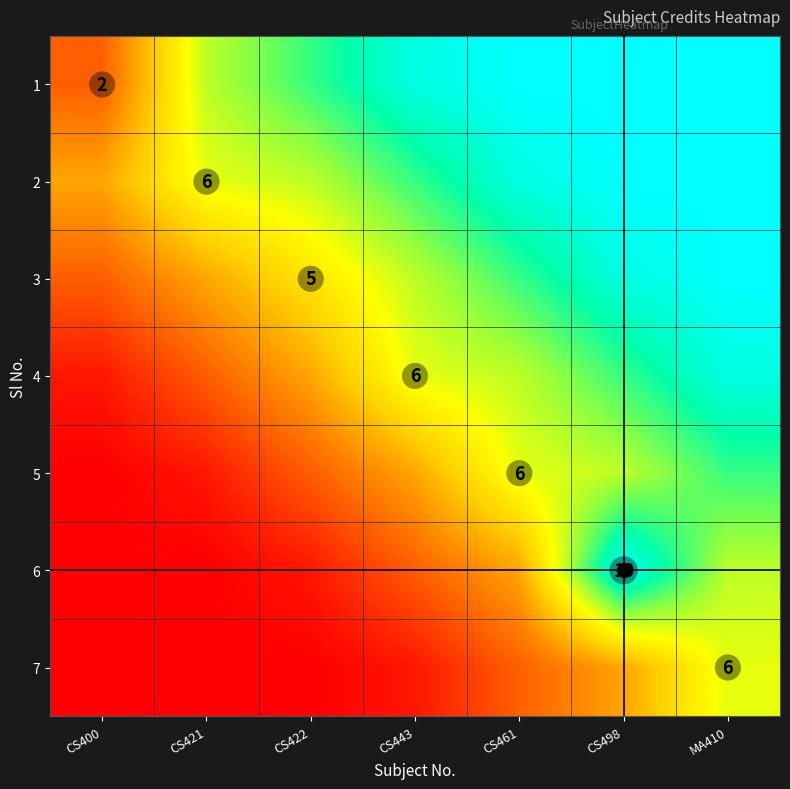

At CS400, list the series in order from smallest to largest.

5, 6, 7, 4, 1, 3, 2